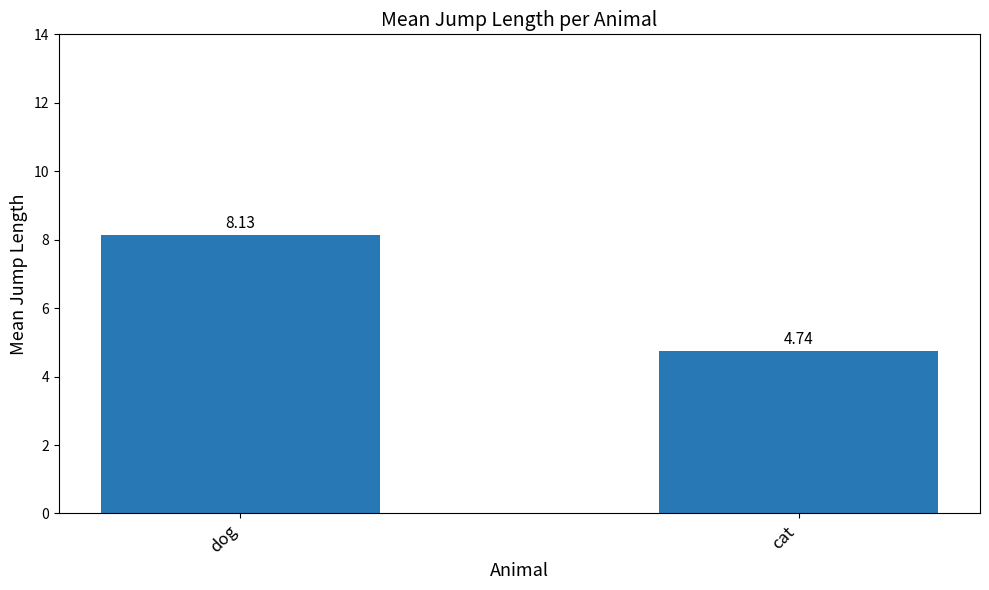

Between cat and dog, which is larger?

dog